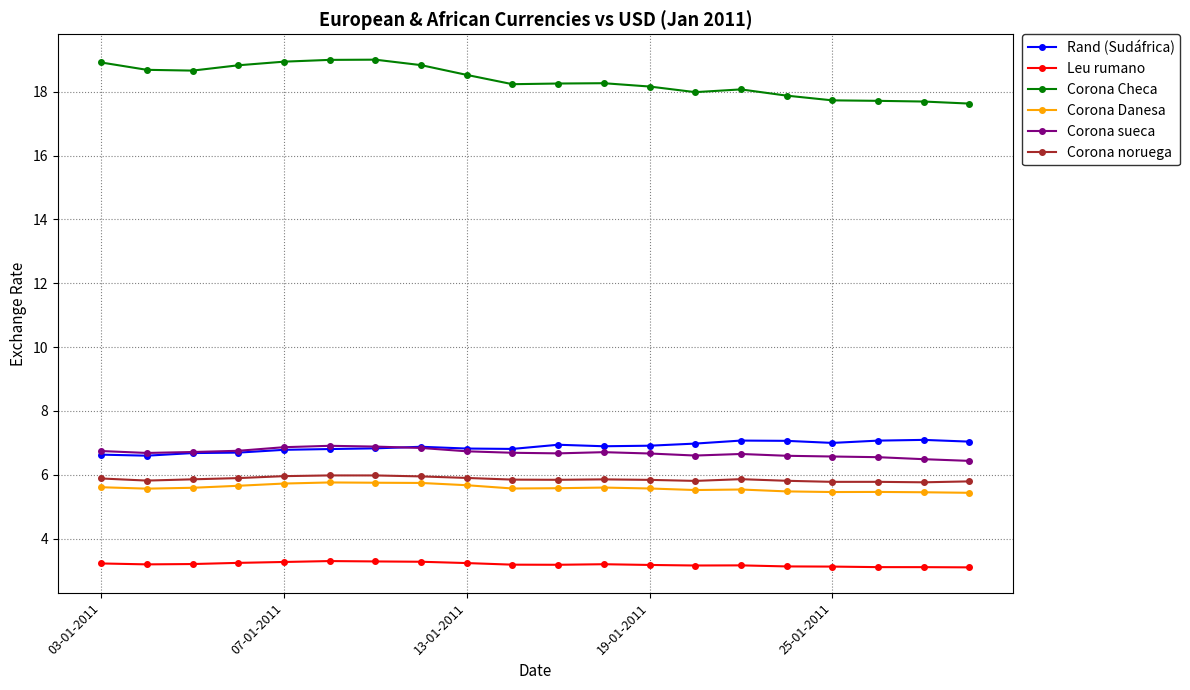

True or false: Corona Checa and Rand (Sudáfrica) intersect in this chart.

False